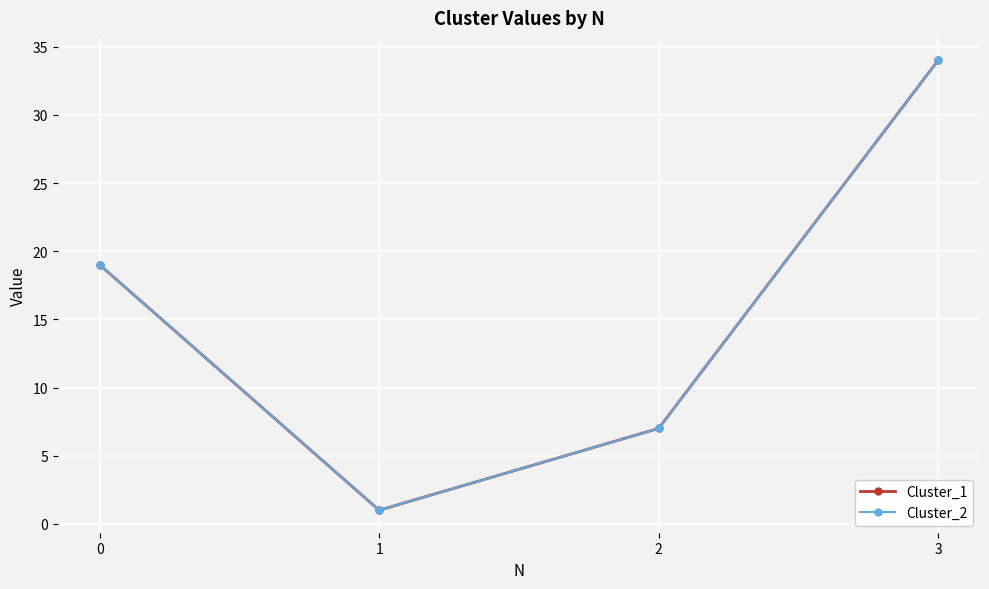

Reading right to left, transcribe all the data shown in this chart.

Cluster_1: 34	7	1	19
Cluster_2: 34	7	1	19